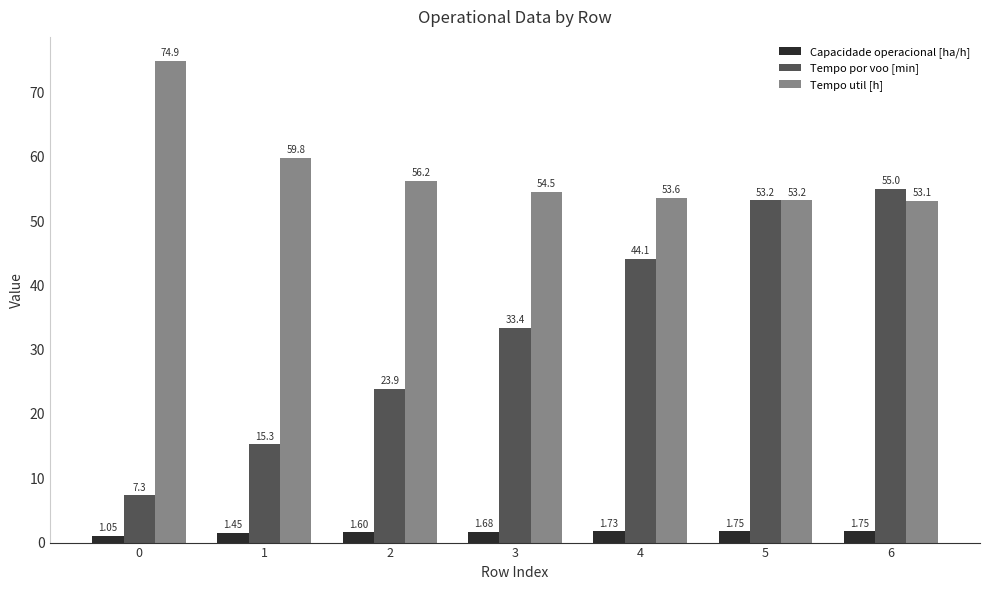

How many bars are there in total?

21